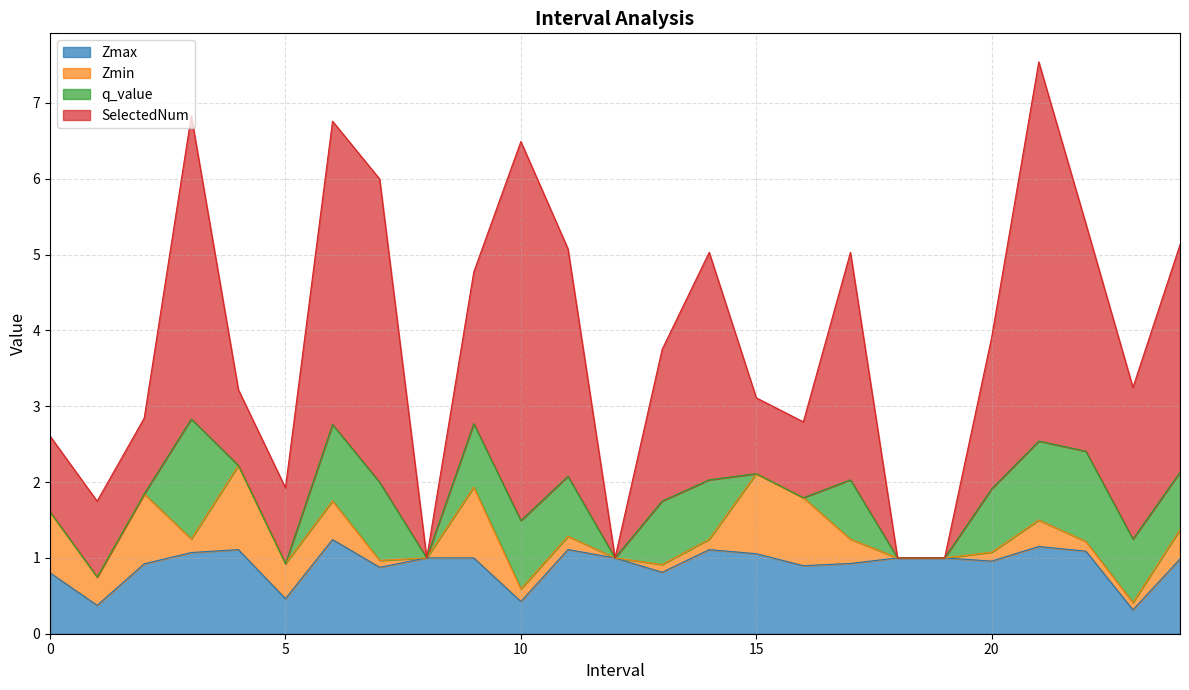

Read the Zmin value at 21.

0.3